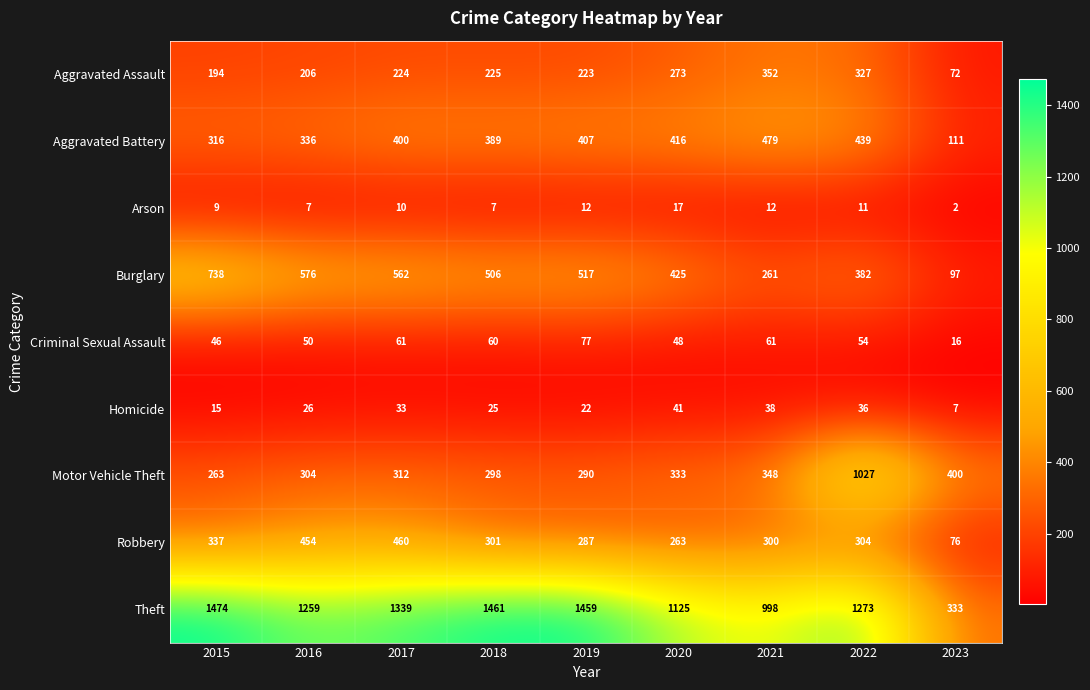

At 2019, list the series in order from smallest to largest.

Arson, Homicide, Criminal Sexual Assault, Aggravated Assault, Robbery, Motor Vehicle Theft, Aggravated Battery, Burglary, Theft